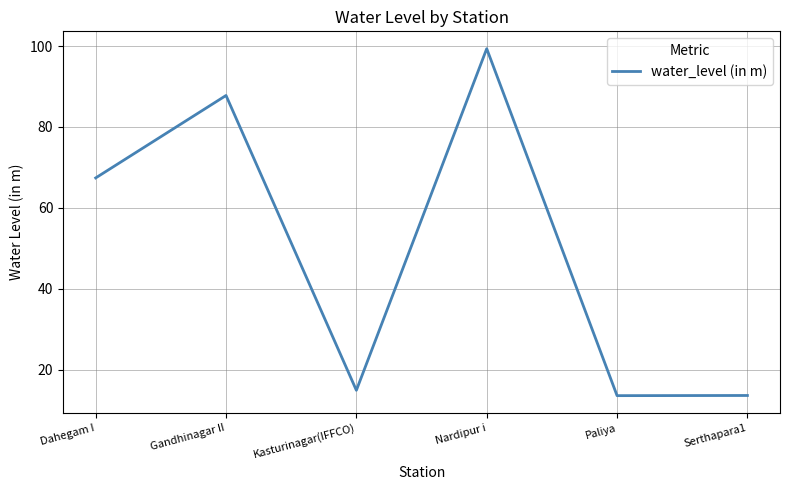

Which has a higher value, Paliya or Dahegam I?

Dahegam I